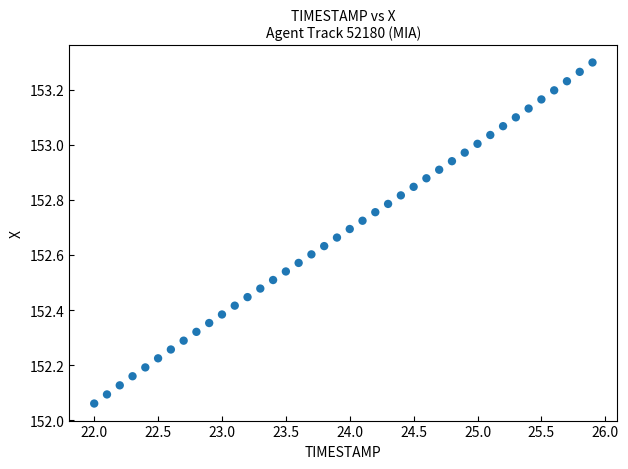

What is the range of X values (max minus min)?

3.9